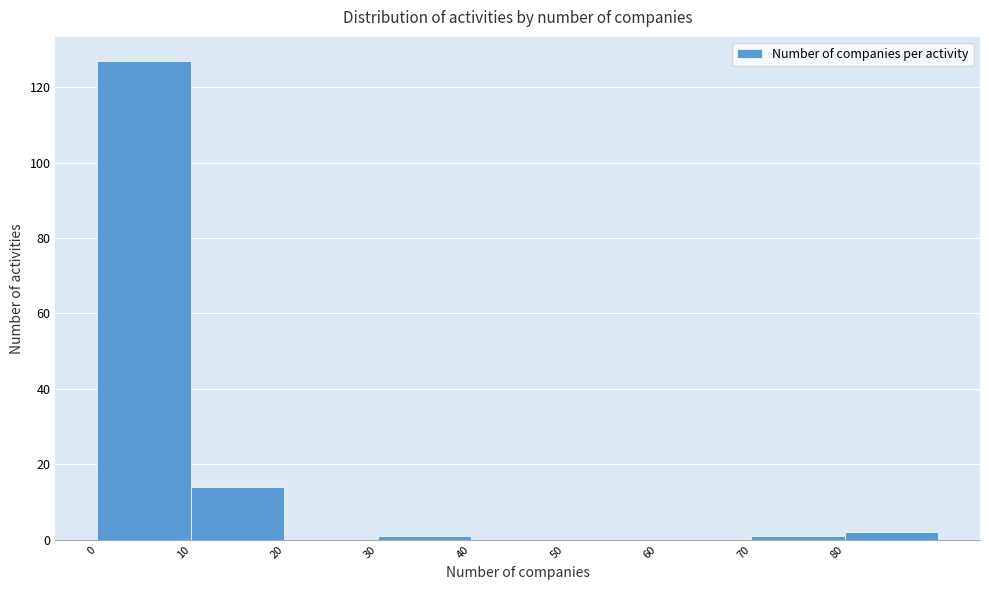

Reading left to right, list every bar in this chart as the range it spans on the x-axis followed by its height. The values are not printed on the chart, so give them approximately, as read against the axis.

0 to 10: 128
10 to 20: 14
20 to 30: 0
30 to 40: under 2
40 to 50: 0
50 to 60: 0
60 to 70: 0
70 to 80: under 2
80 to 90: 2